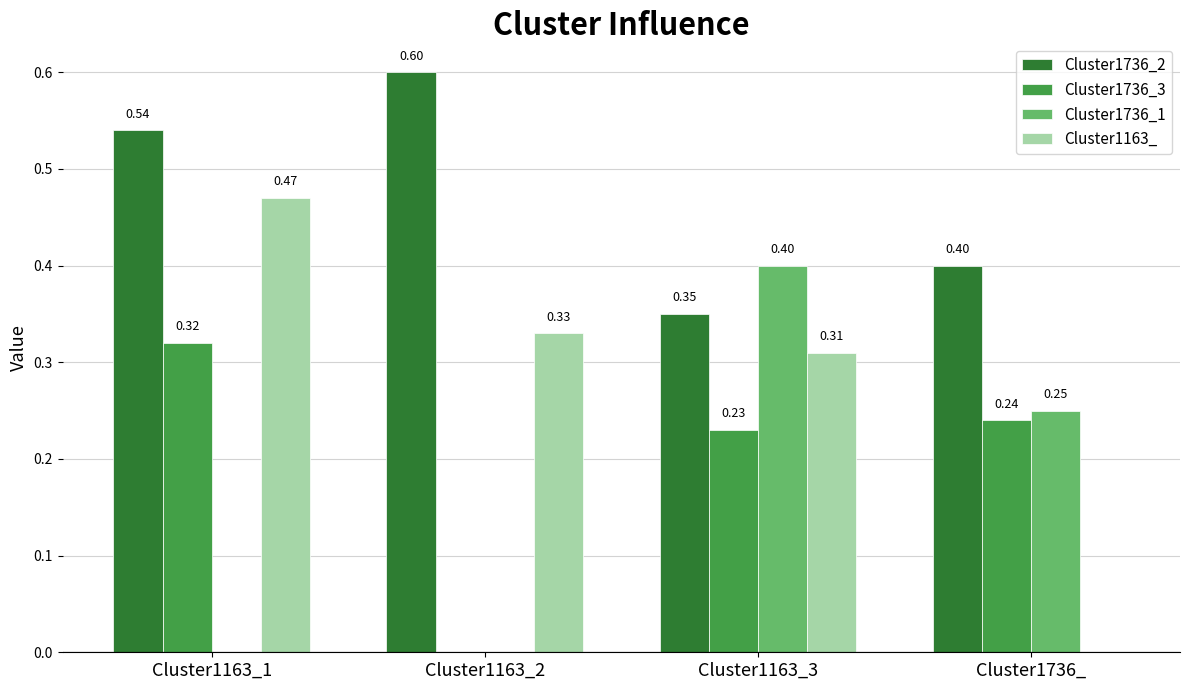

Which series has the largest total across all categories?

Cluster1736_2